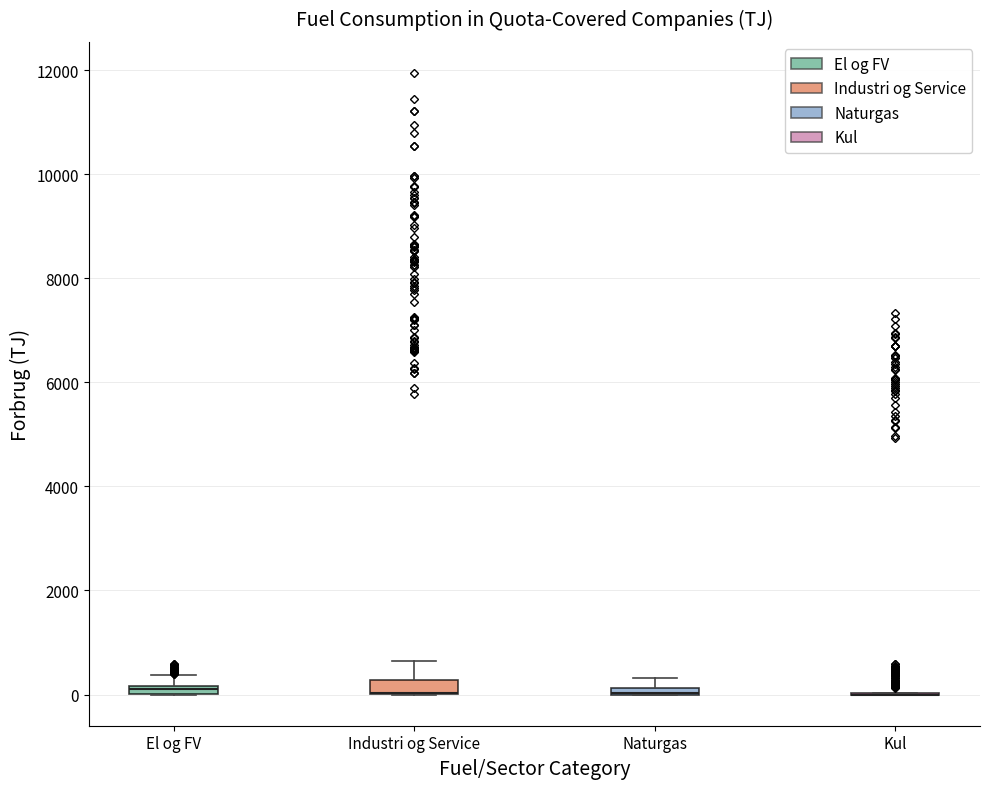

Where is the lower edge of the box for Naturgas on the y-axis? The values are not printed on the chart, so give them approximately, as read against the axis.

0